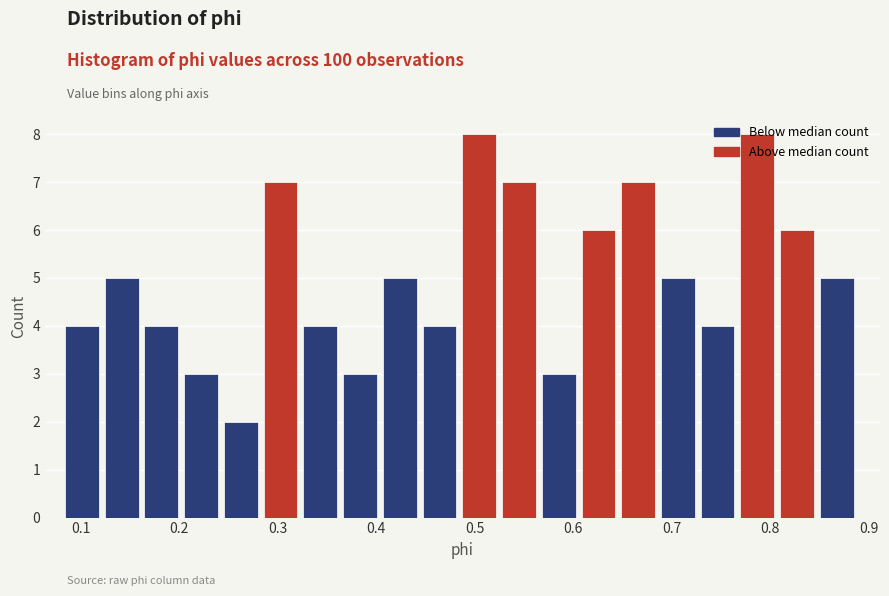

How tall is the bar that spans 0.16 to 0.21 on the x-axis? Neither the bar edges nor the heights are printed on the chart, so give them approximately, as read against the axes.

4